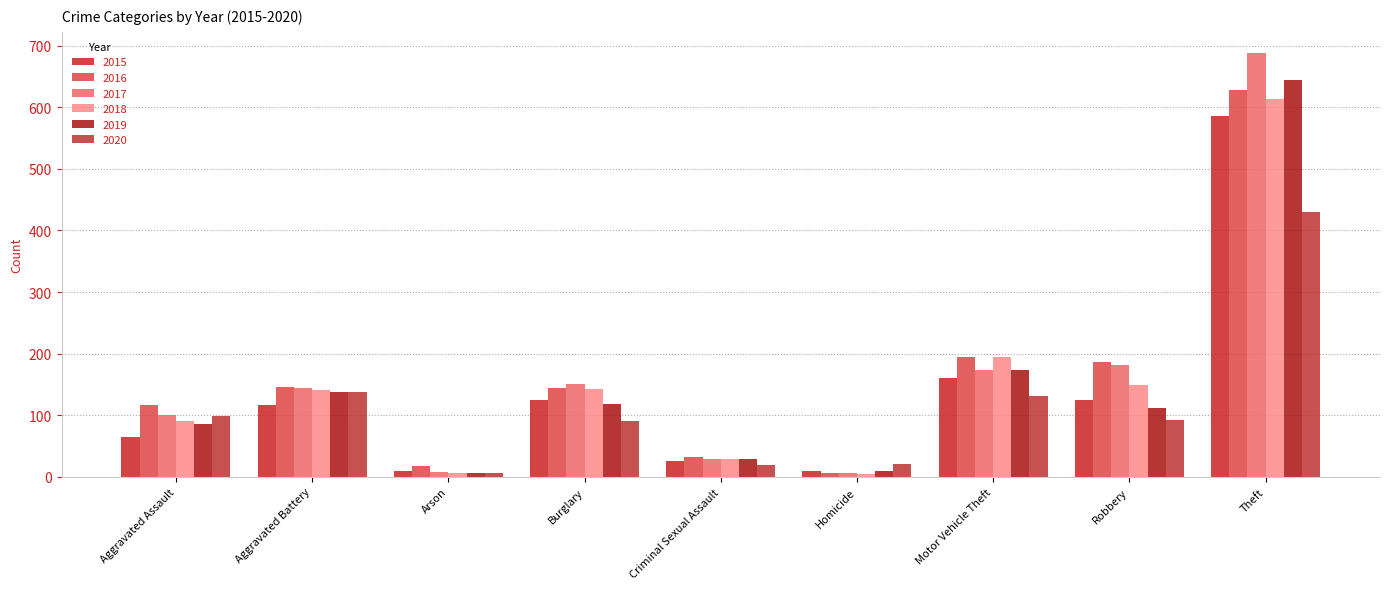

Which series changed the most between Homicide and Motor Vehicle Theft?

2018